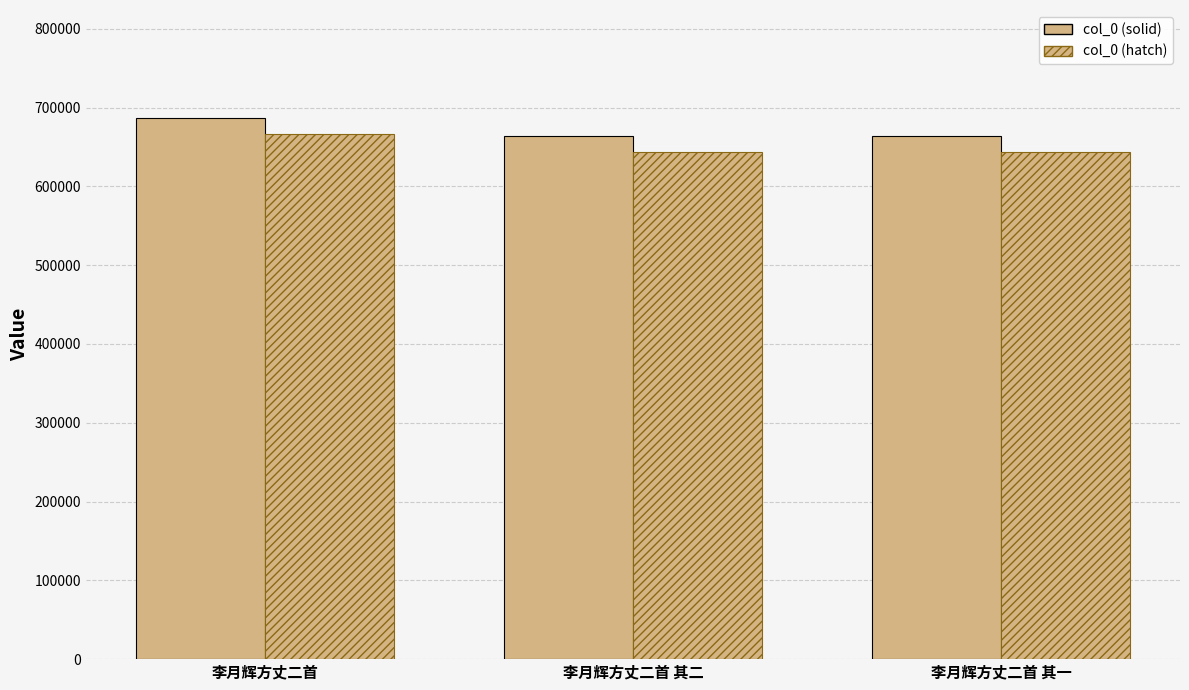

Is the value of col_0 (solid) at 李月辉方丈二首 greater than the value of col_0 (hatch) at 李月辉方丈二首 其二?

Yes